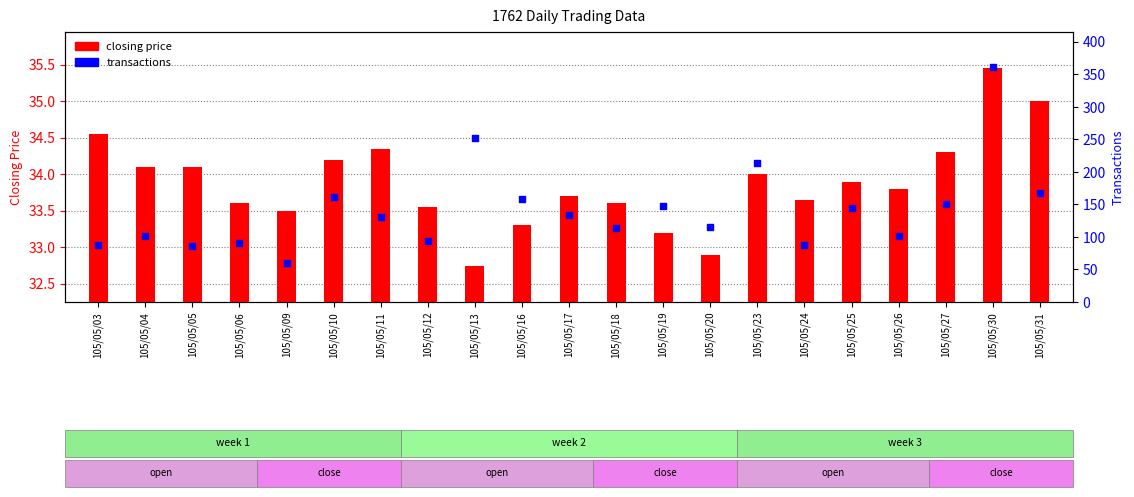

Which series has the largest total across all categories?

transactions